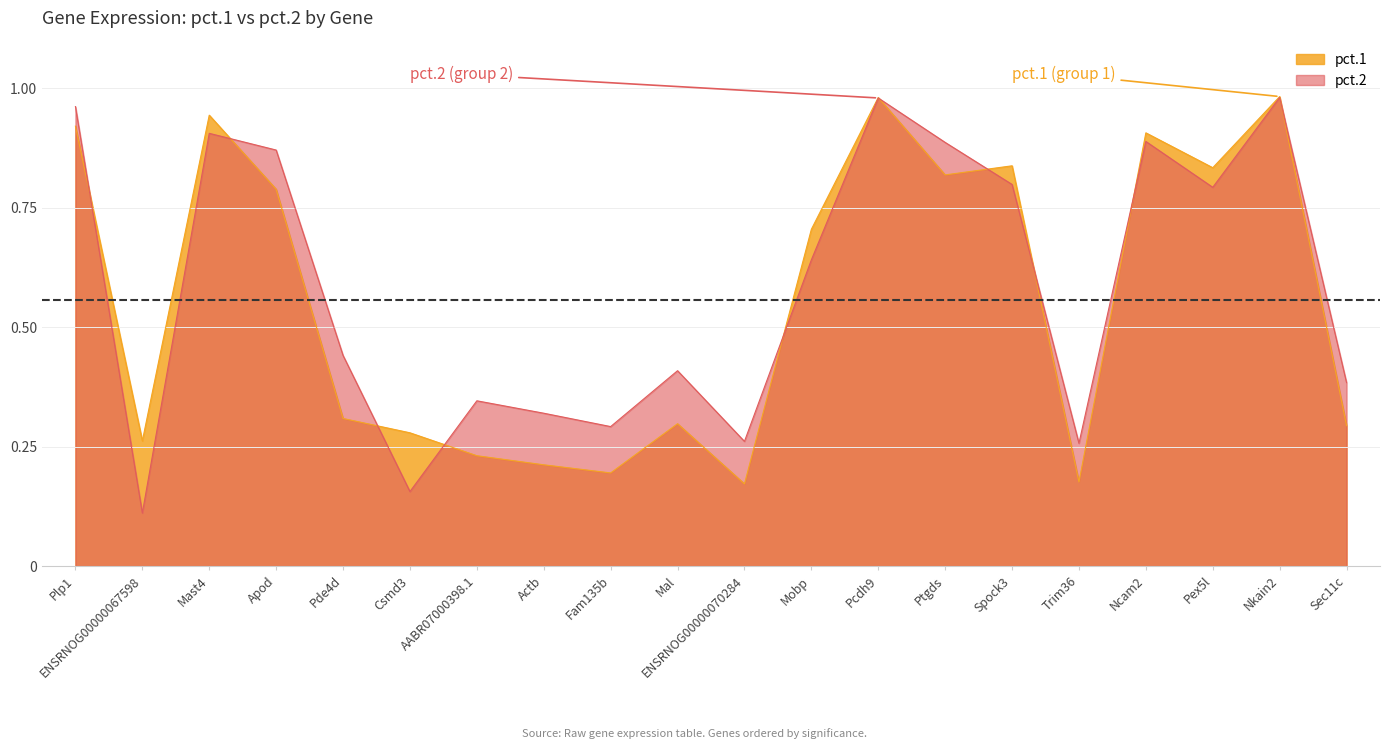

After their last crossing, which series has the higher values: pct.2 or pct.1?

pct.2